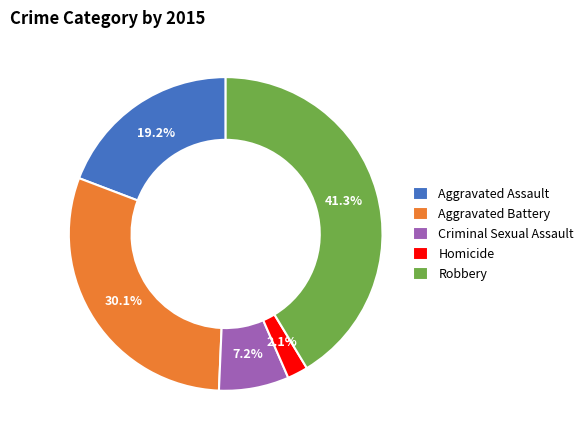

To the nearest percent, what percentage of the pie is Robbery?

41%